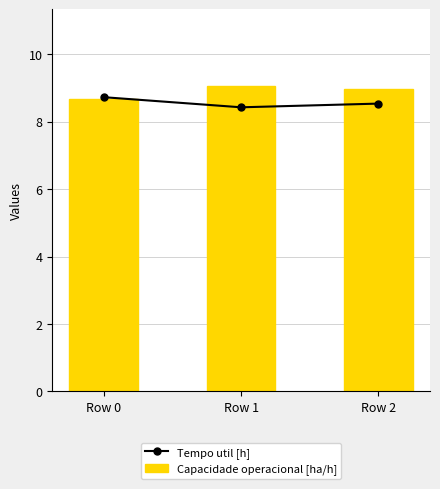

How many series are shown in this chart?

2